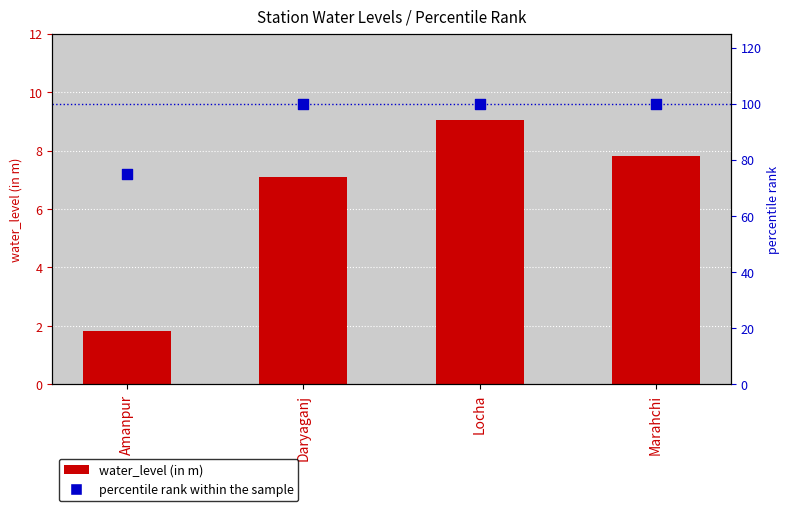

Which series contains the lowest Y value?

water_level (in m)